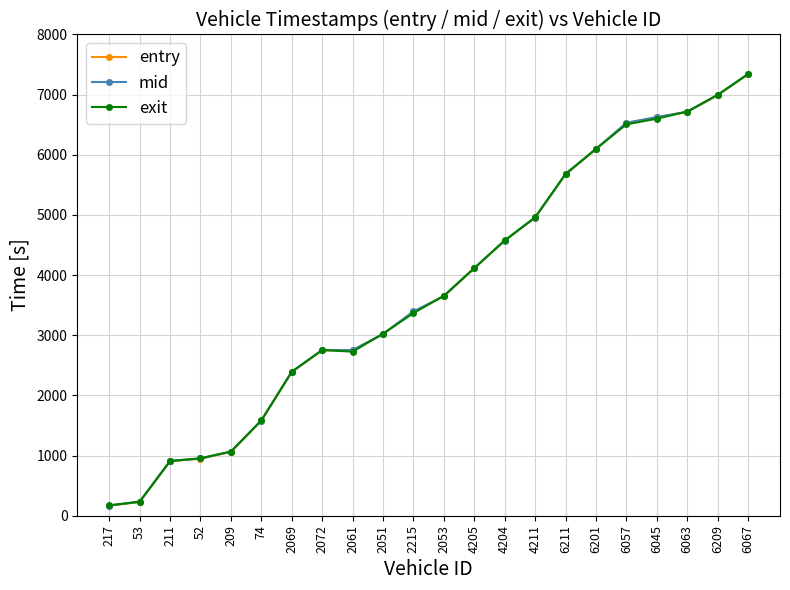

The mid series shows 6715.5 at 6063. True or false?

True